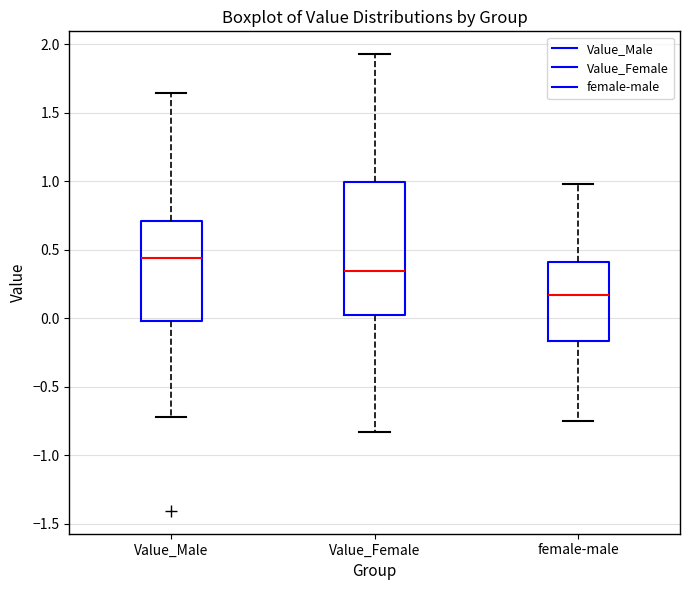

Which box has the lowest median line?

female-male